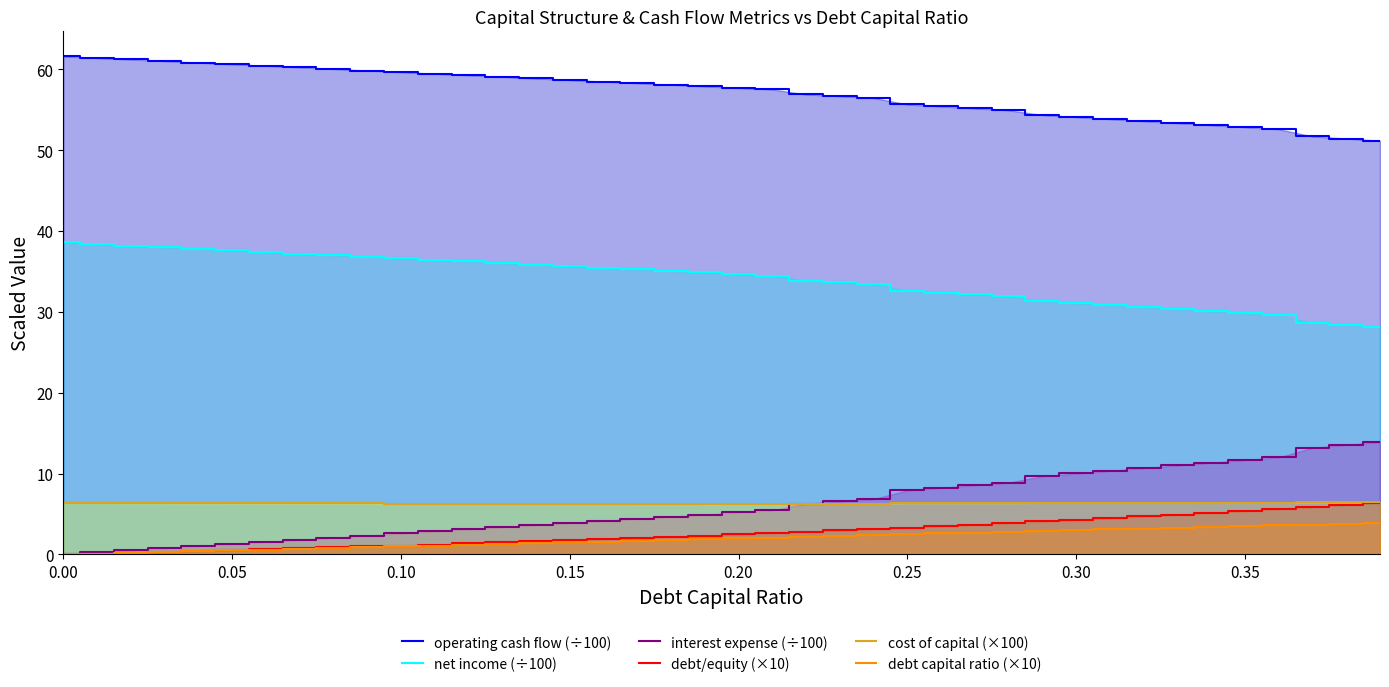

Rank the series by their maximum value, from lowest to highest.

debt capital ratio (×10), debt/equity (×10), cost of capital (×100), interest expense (÷100), net income (÷100), operating cash flow (÷100)